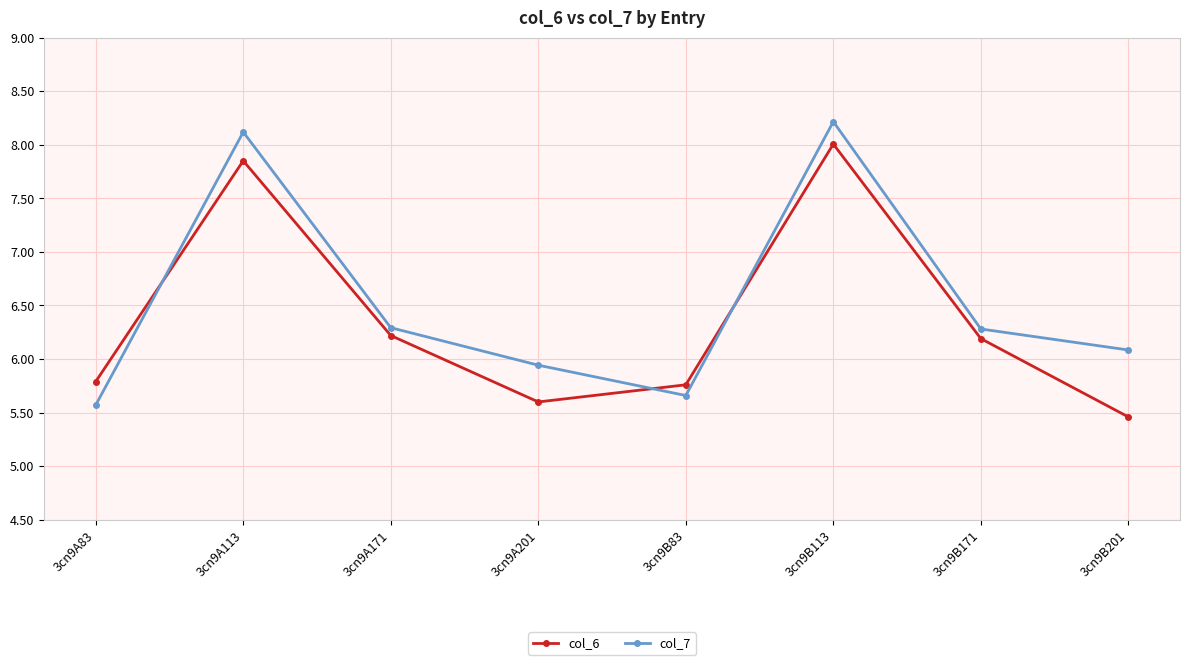

At 3cn9B113, list the series in order from smallest to largest.

col_6, col_7